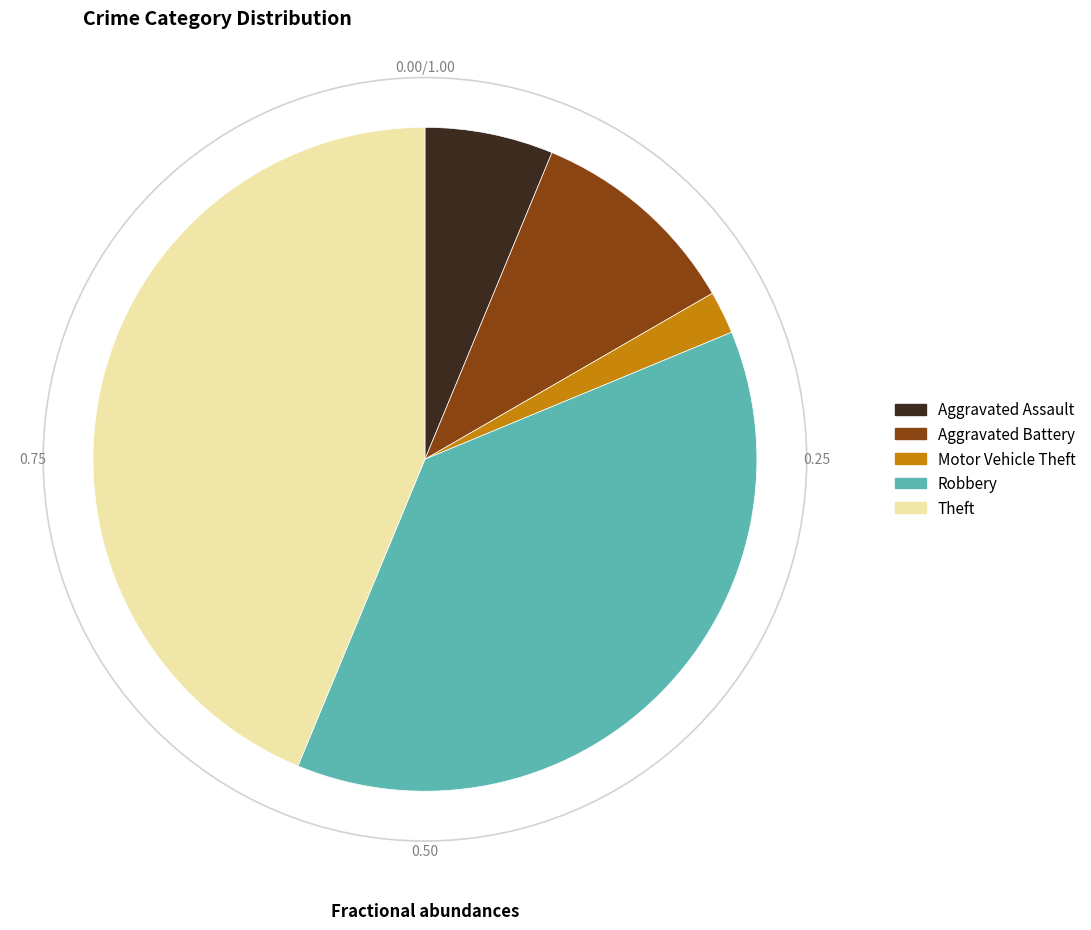

Does Theft represent more than half of the total?

No